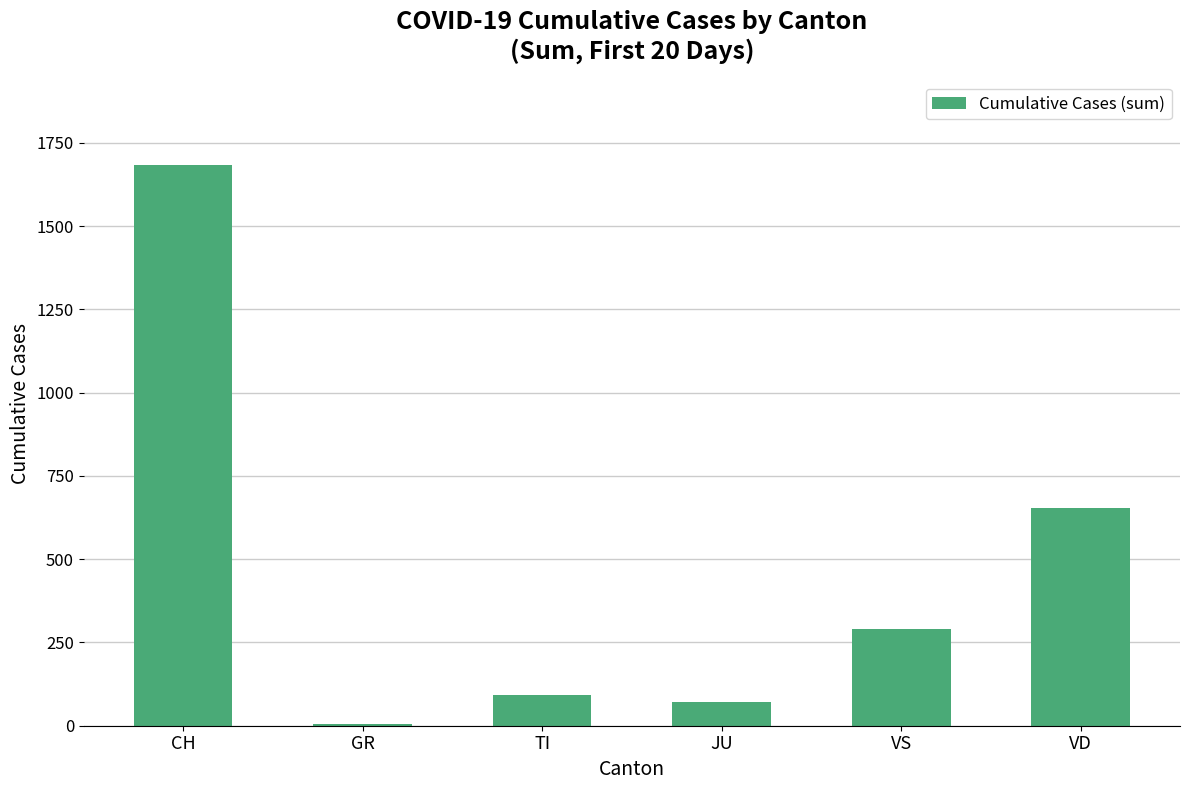

Does the chart contain stacked bars?

No